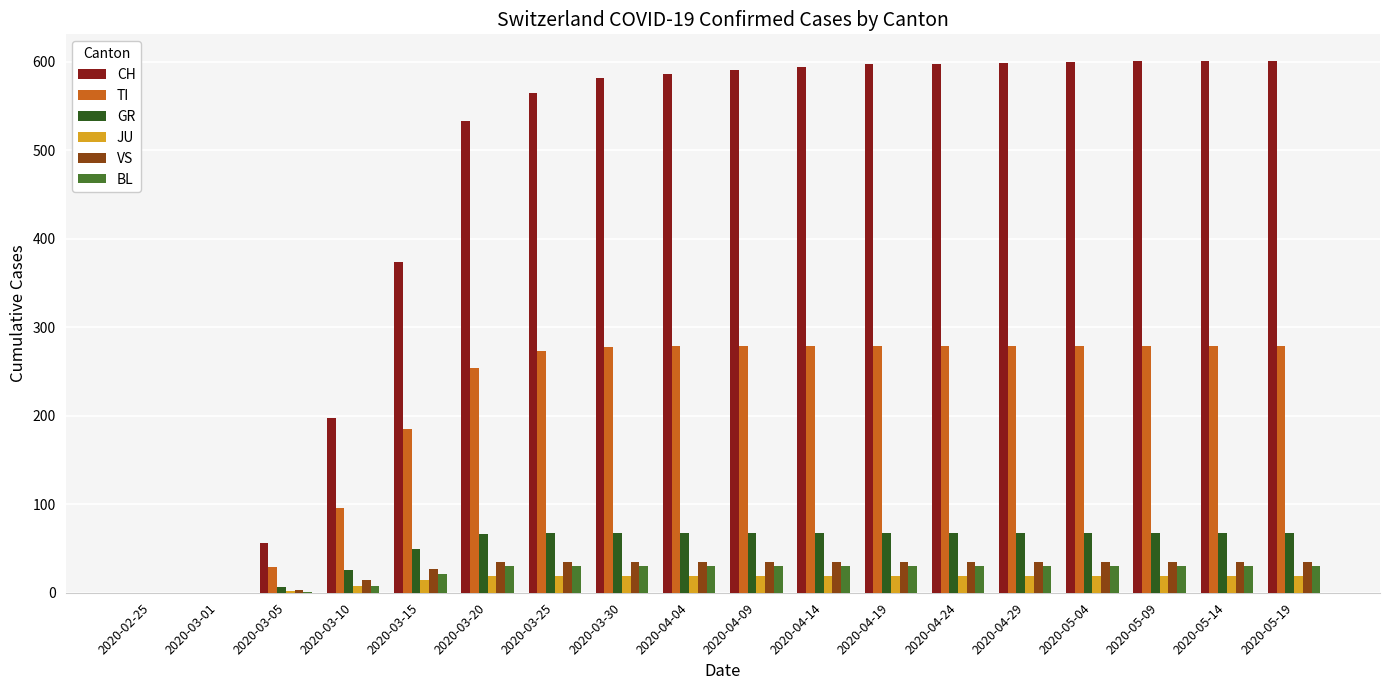

Is the value of TI at 2020-03-25 greater than the value of JU at 2020-04-09?

Yes